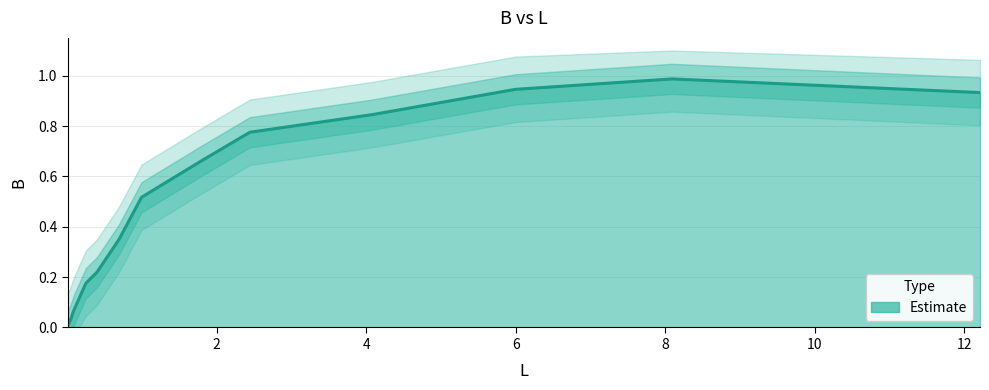

How many interior local peaks (higher than both neighbors) does the data have?

1